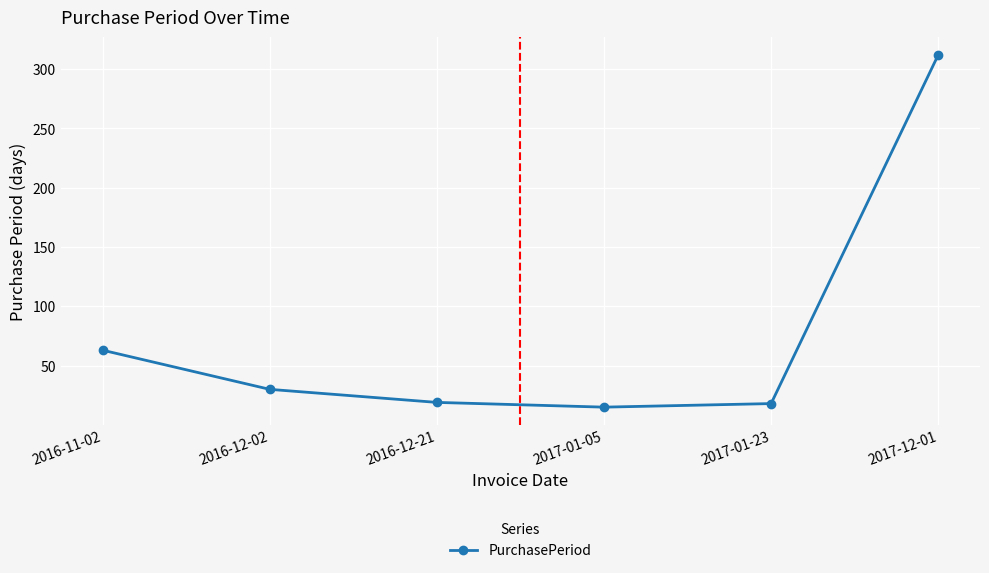

What is the change in value from 2016-12-02 to 2017-12-01?

+282